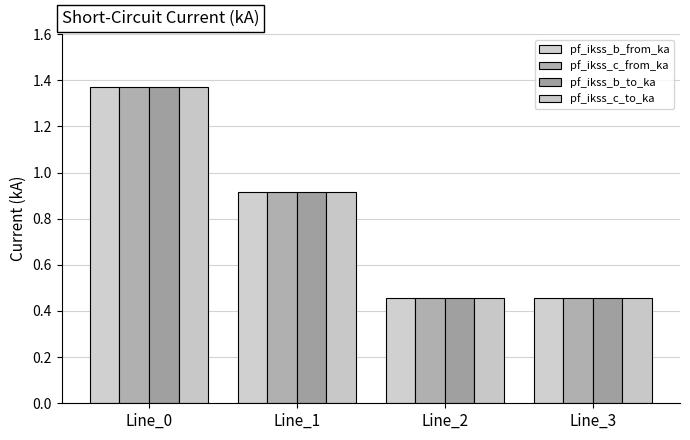

The pf_ikss_c_to_ka series shows 0.7 at Line_3. True or false?

False